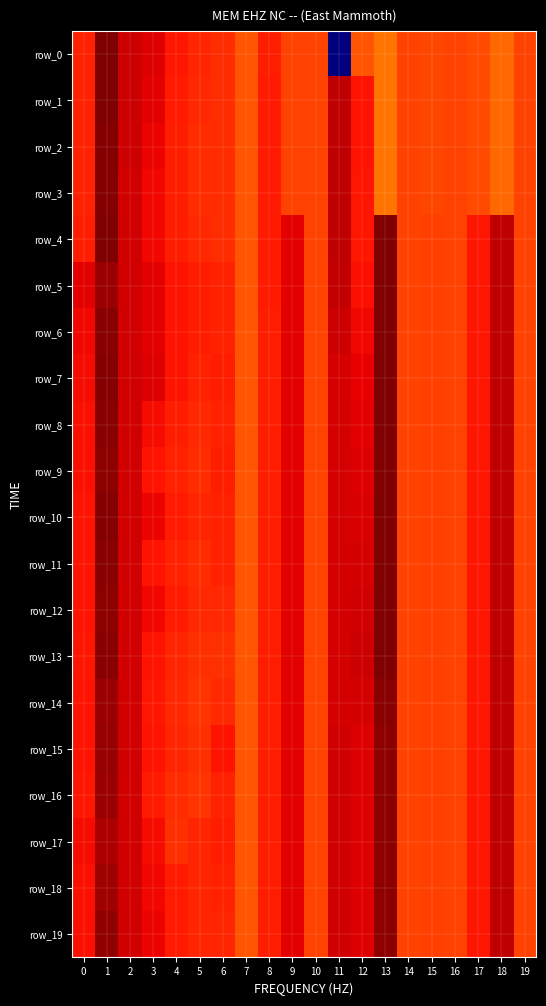

What is the smallest value displayed?

-5.1